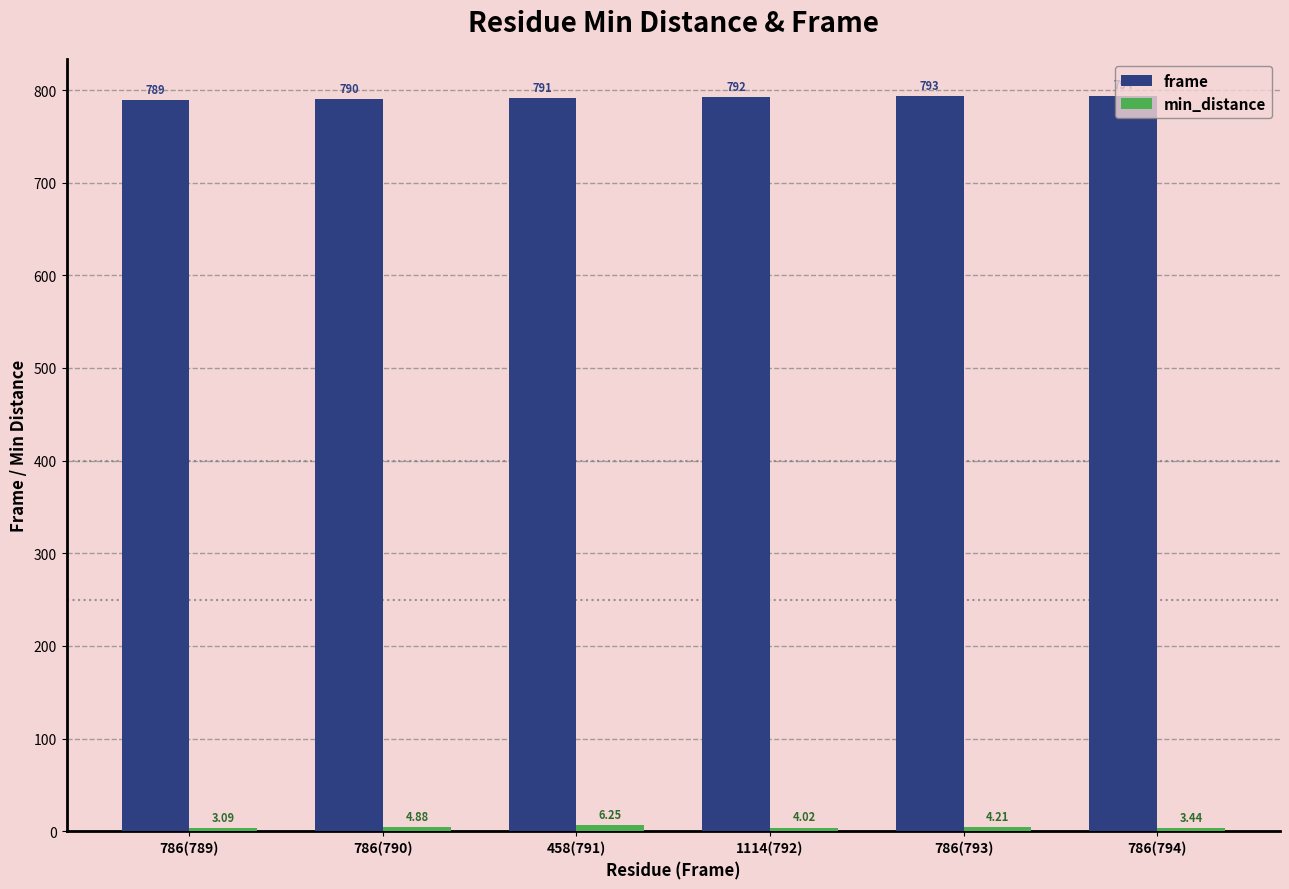

Which series has the largest total across all categories?

frame